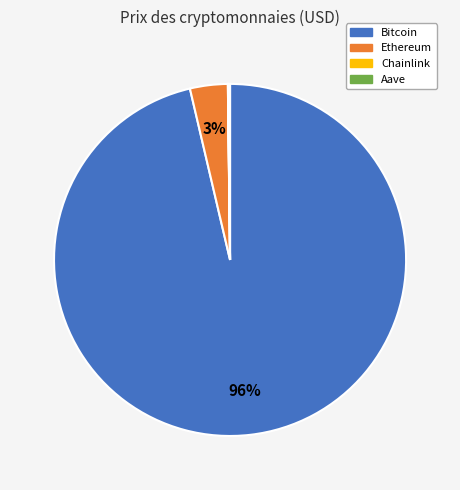

Is the sum of Ethereum and Bitcoin greater than half?

Yes